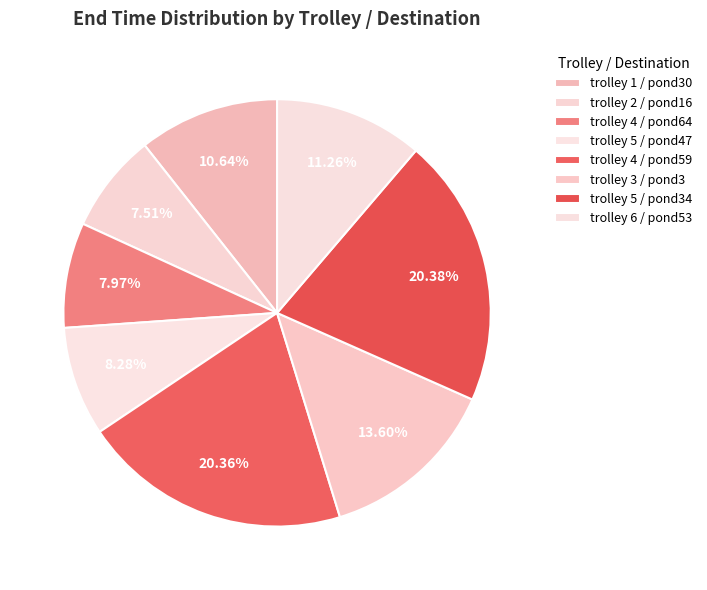

What is the smallest slice in the pie chart?

trolley 2 / pond16